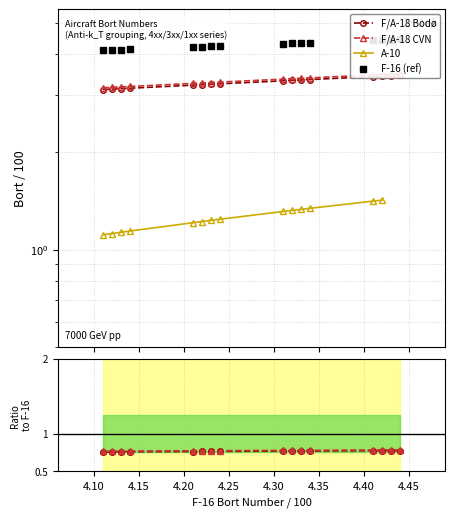

Count the number of data series in this chart.

4